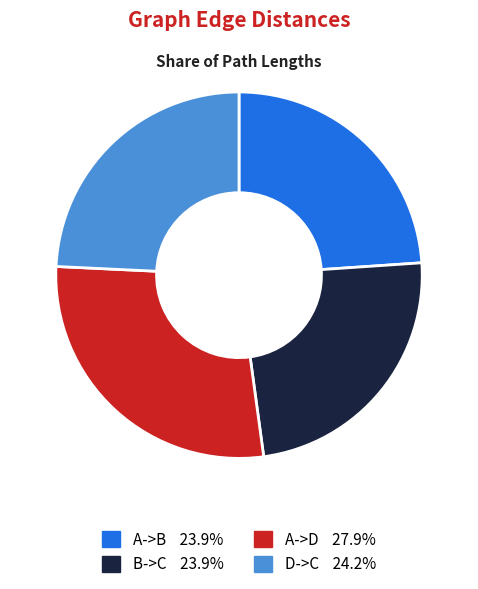

Do B->C and A->D together represent more than half of the pie?

Yes